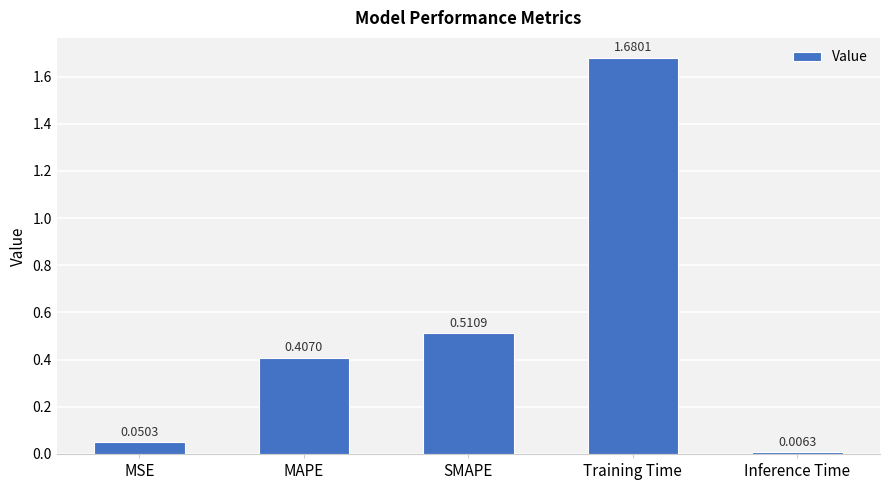

How many categories are shown in the chart?

5